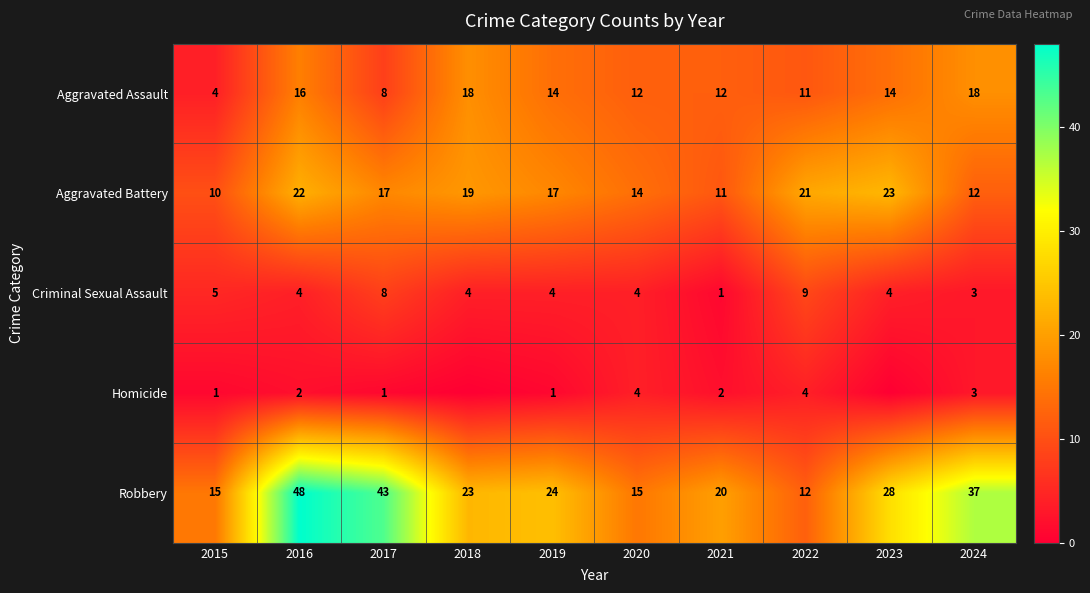

Which category has the lowest value across all series?

2018